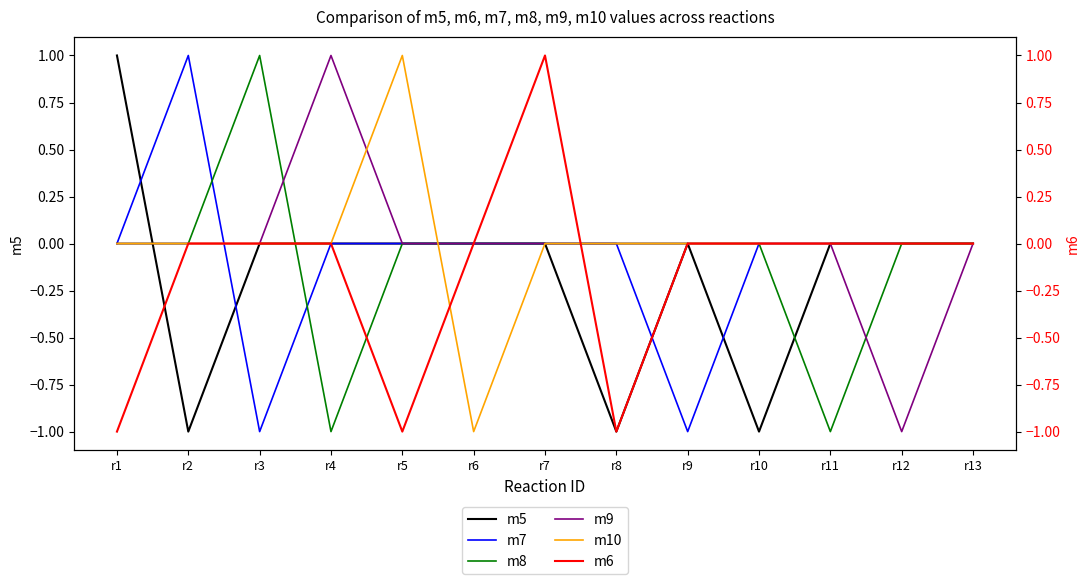

Is this an area chart (filled region under the line)?

No